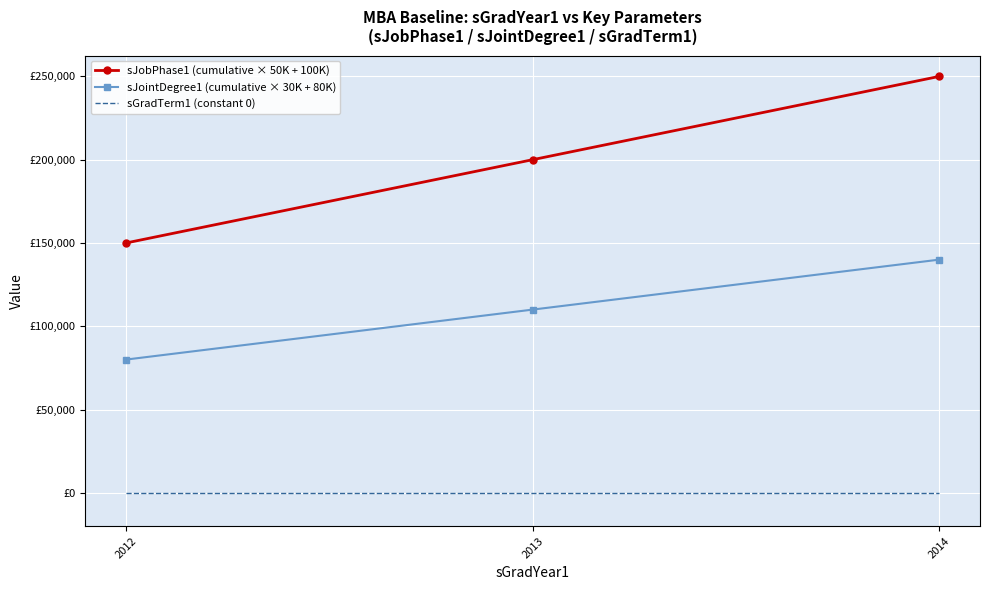

What are all the series names shown in the legend?

sJobPhase1 (cumulative × 50K + 100K), sJointDegree1 (cumulative × 30K + 80K), sGradTerm1 (constant 0)